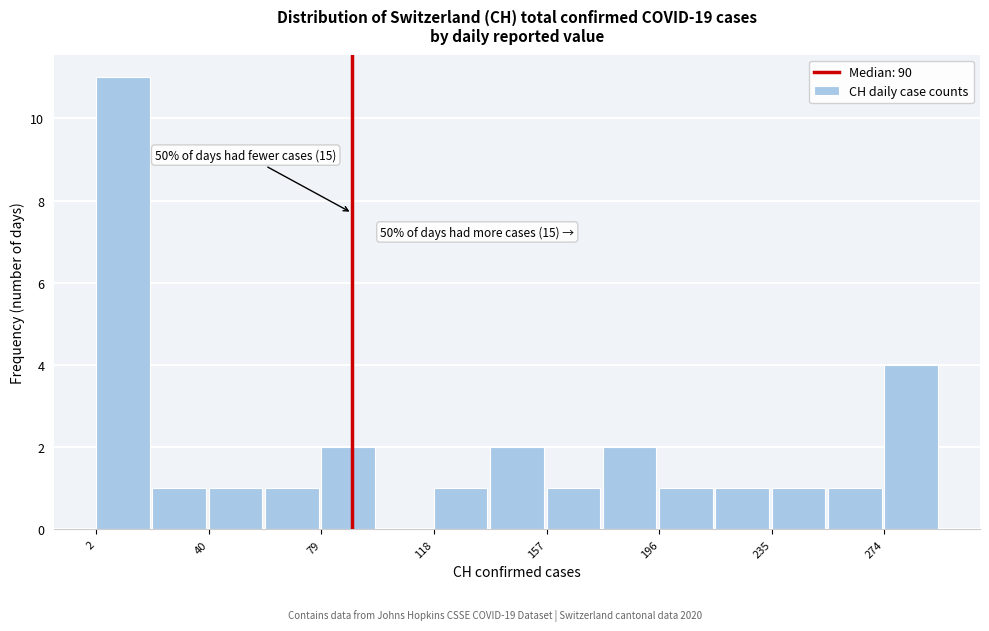

Around what value on the x-axis is the tallest bar? Give the approximate position of its centre, as read against the axis.

10